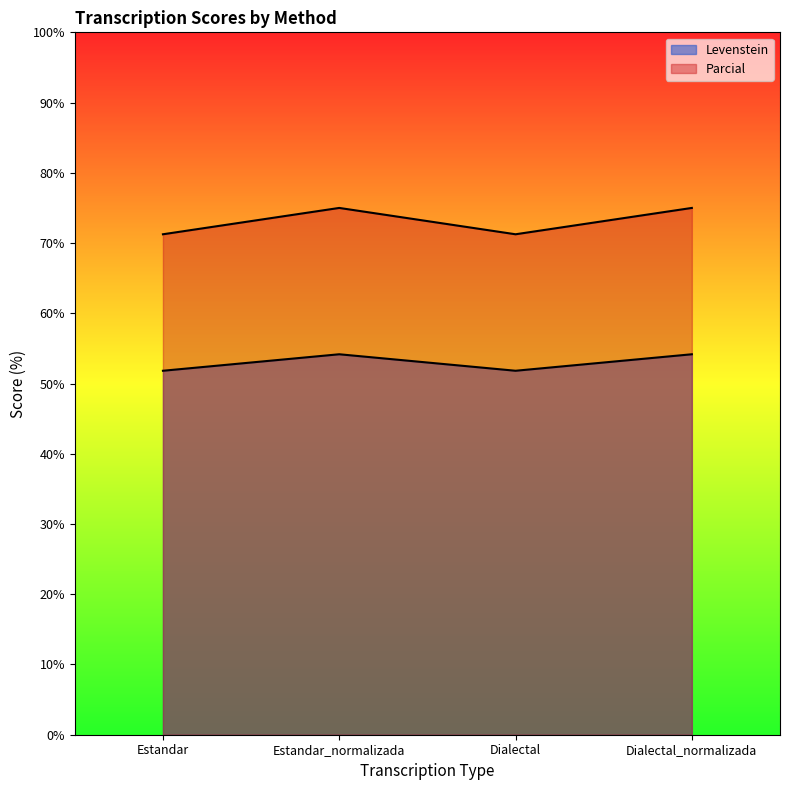

At Dialectal_normalizada, list the series in order from smallest to largest.

Levenstein, Parcial